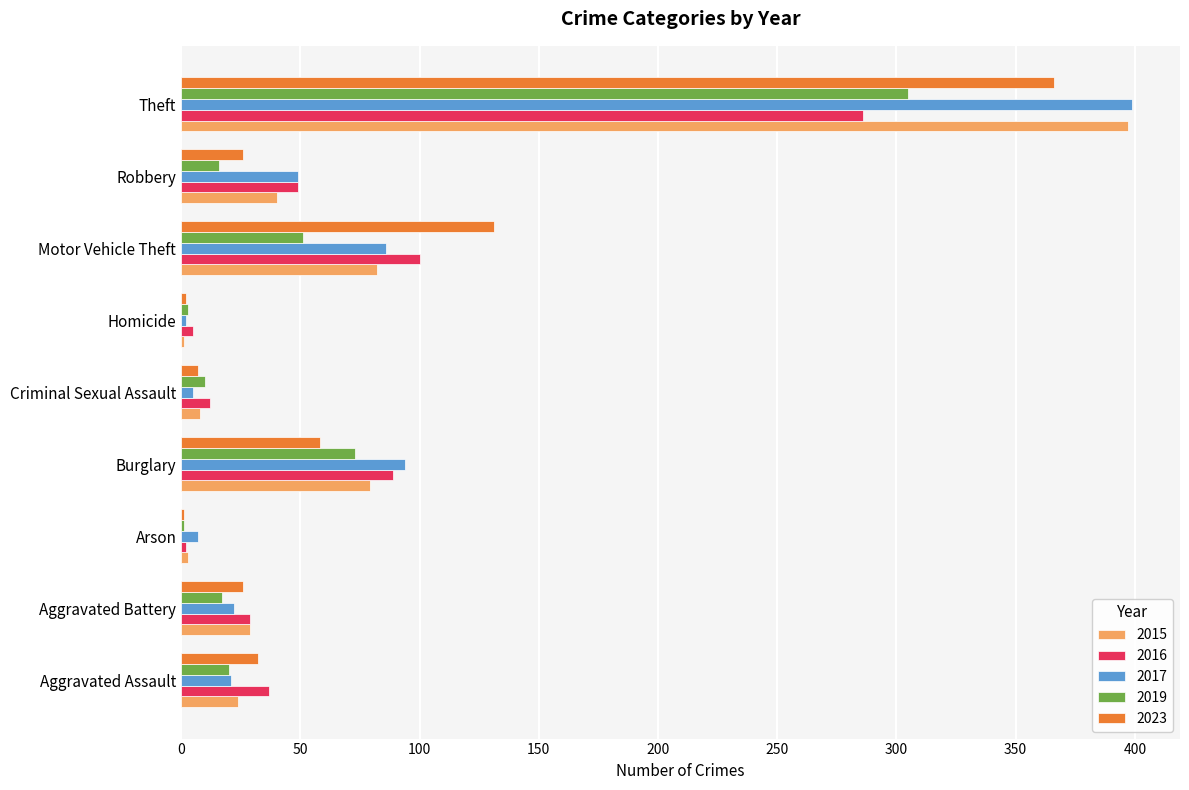

What is the sum of the 2016 values at Aggravated Assault and Homicide?

42